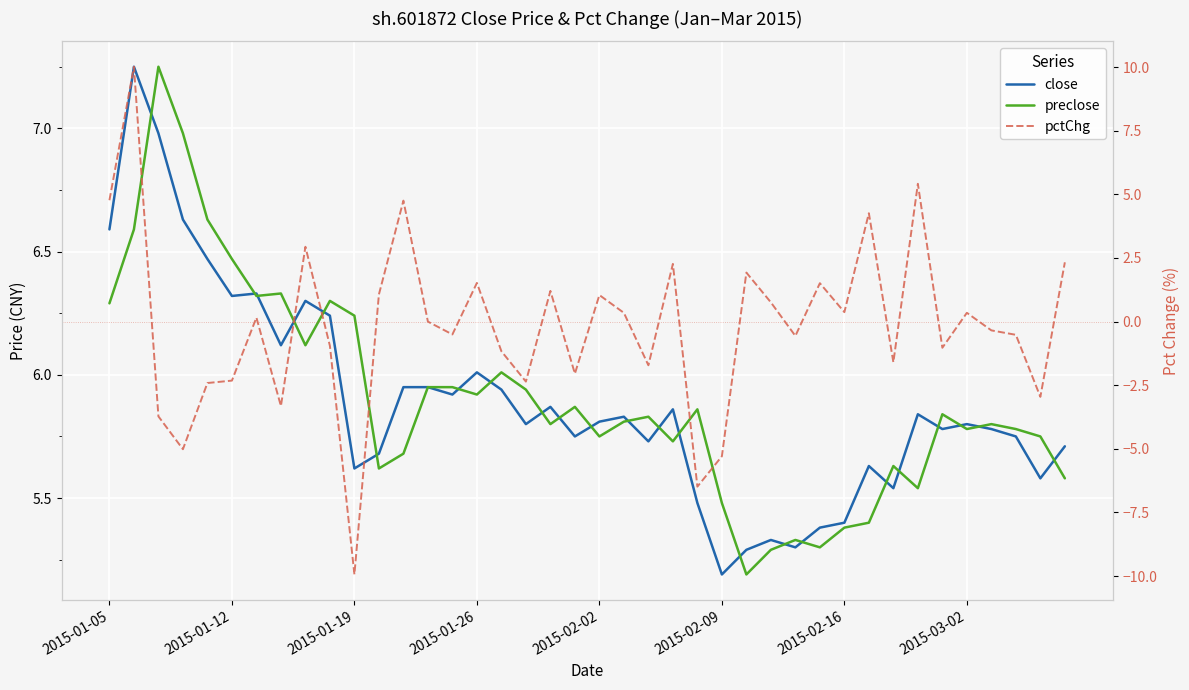

The preclose series shows 5.8 at 36. True or false?

True